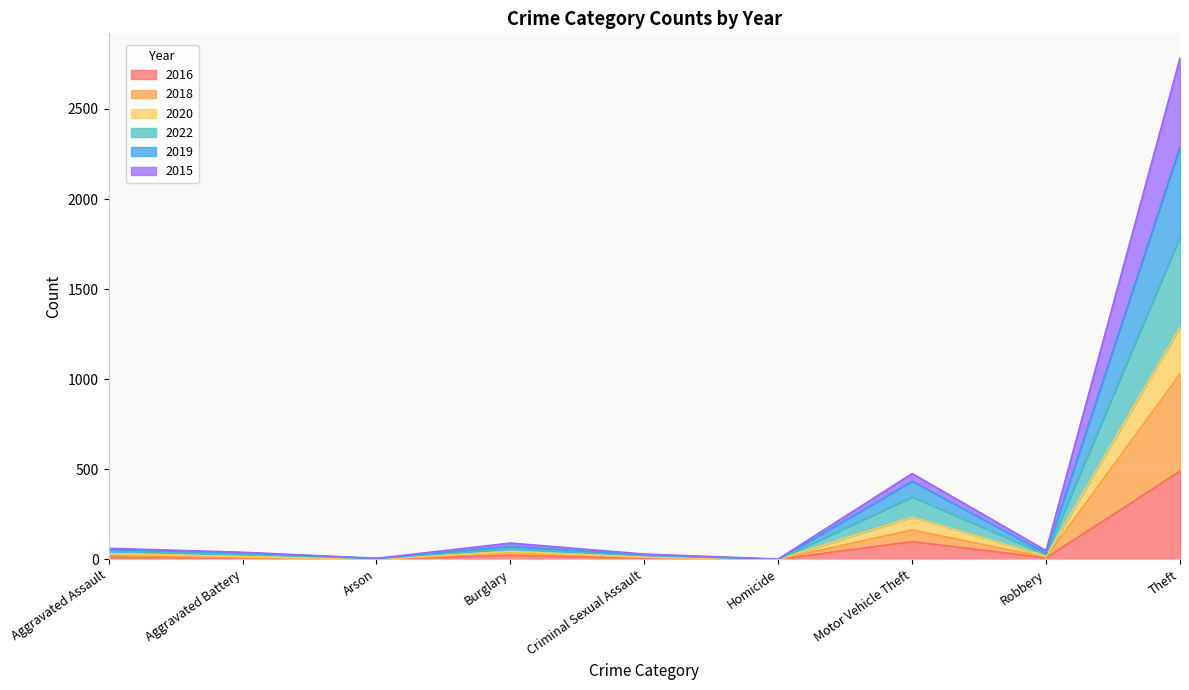

How many positive values does the 2020 series have?

8